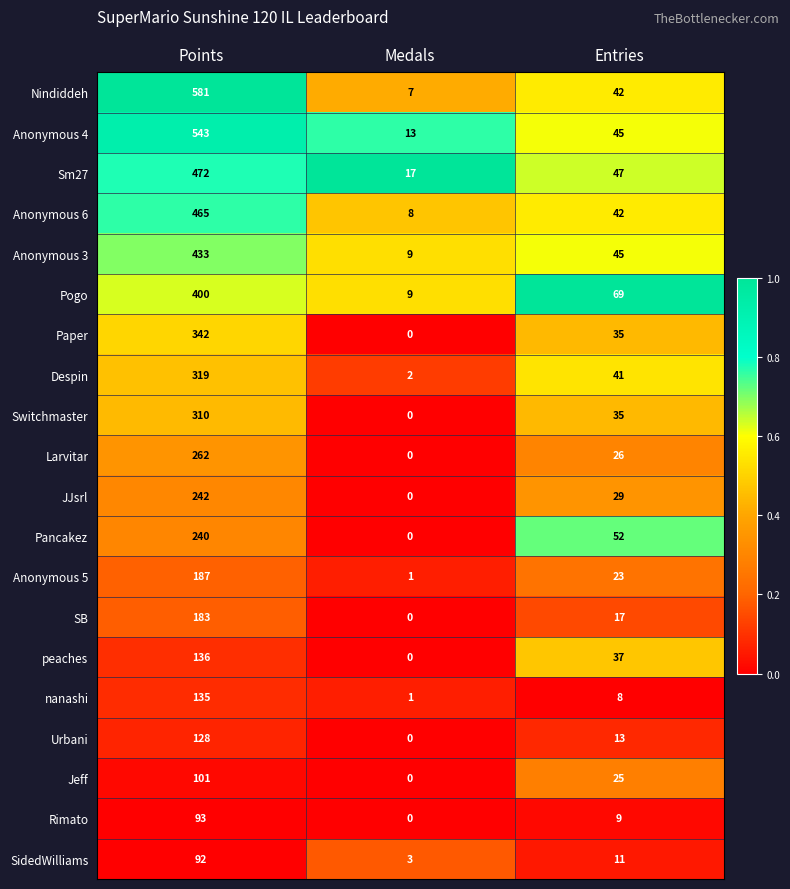

Between Medals and Entries, which series saw the biggest shift?

Pogo